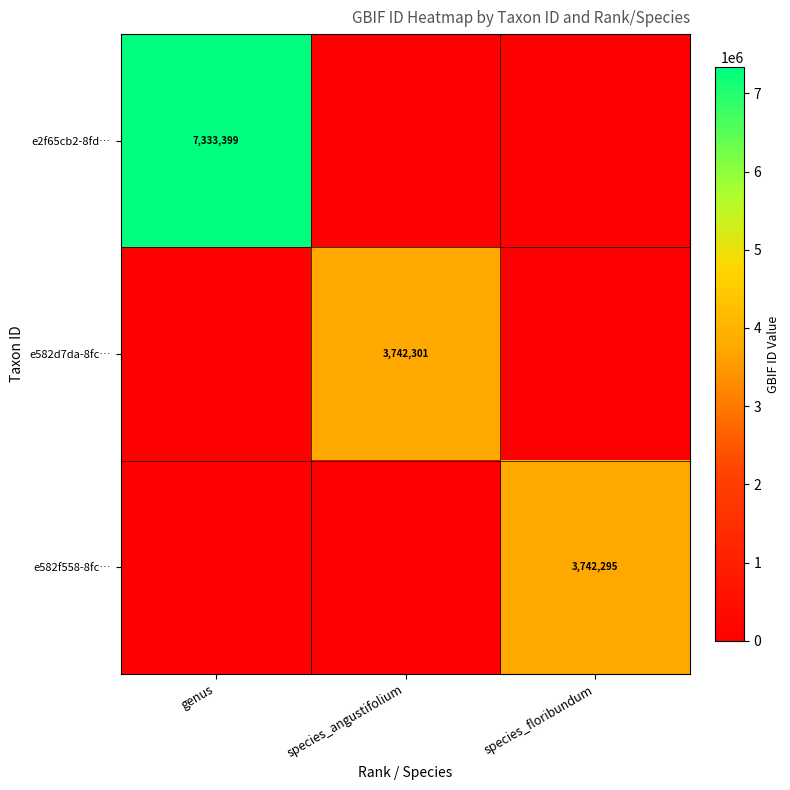

Count the number of data series in this chart.

3